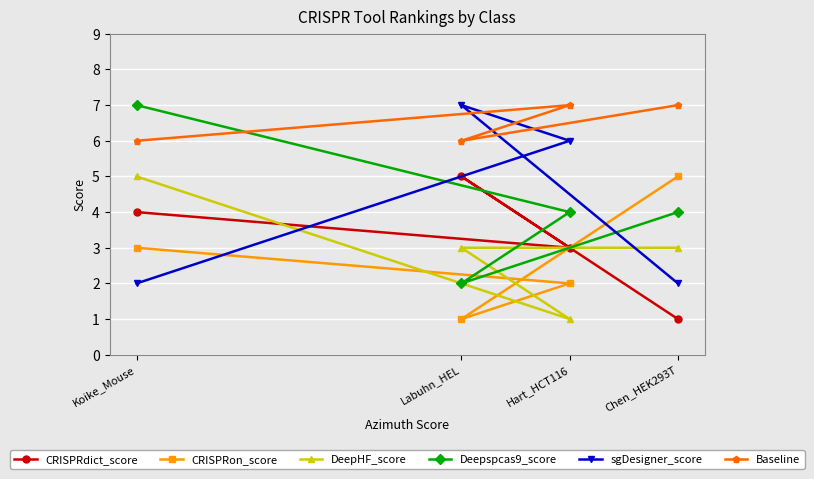

Between Chen_HEK293T and Labuhn_HEL, which series saw the biggest shift?

sgDesigner_score